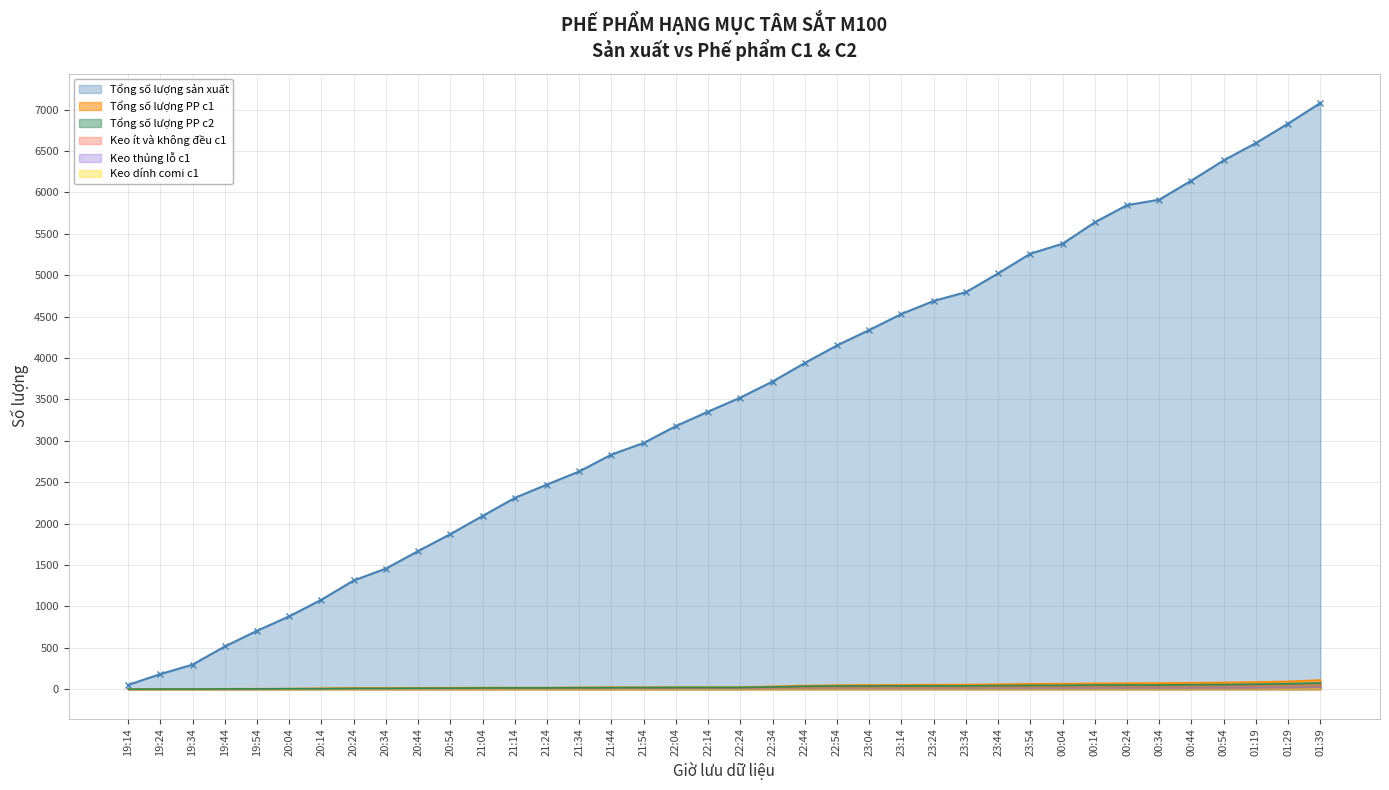

What is the minimum value shown in the chart?

1